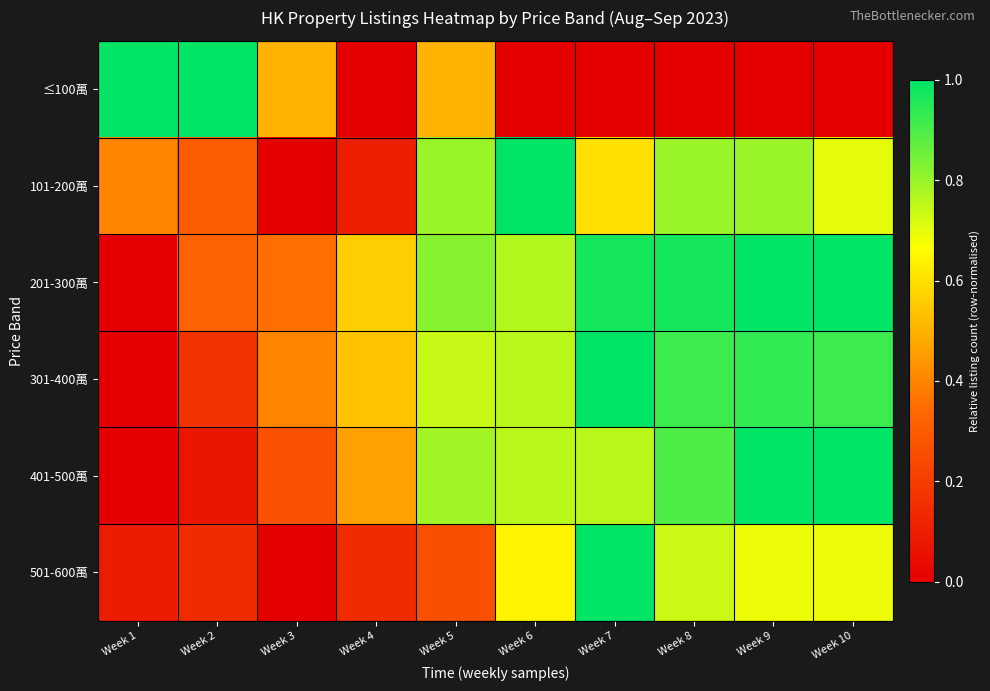

Which series changed the most between Week 2 and Week 9?

≤100萬